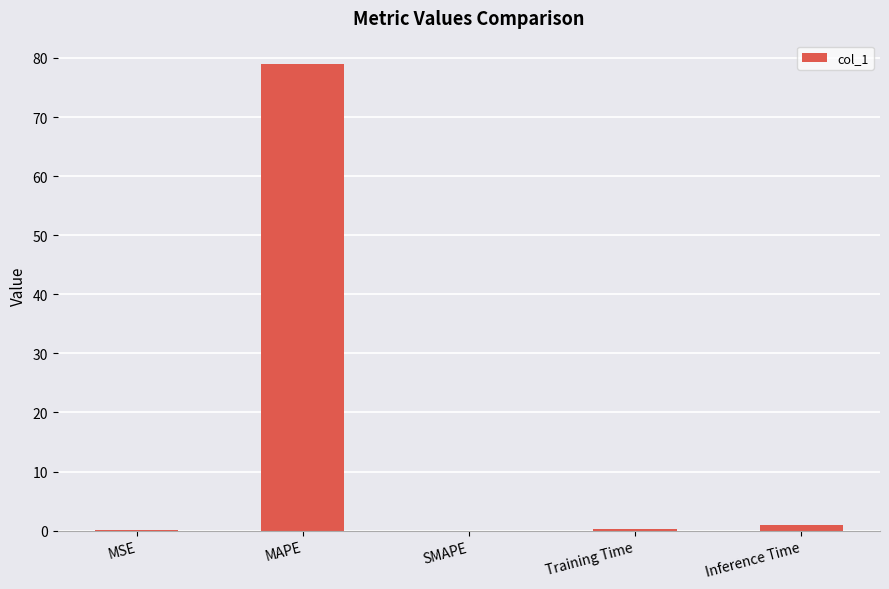

What is the difference between the values at MAPE and Inference Time?

78.0